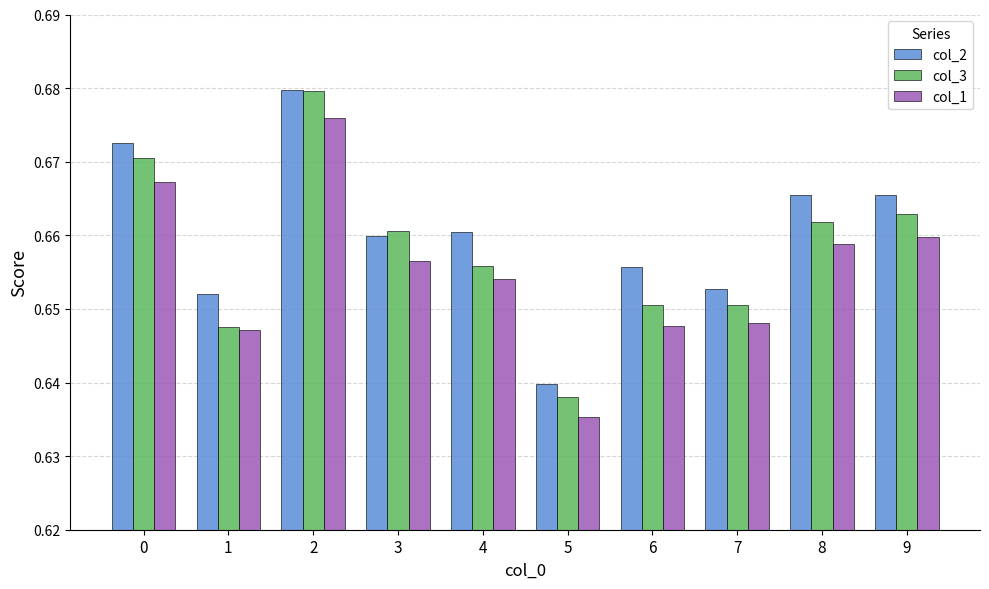

Which category has the lowest value in the col_1 series?

5